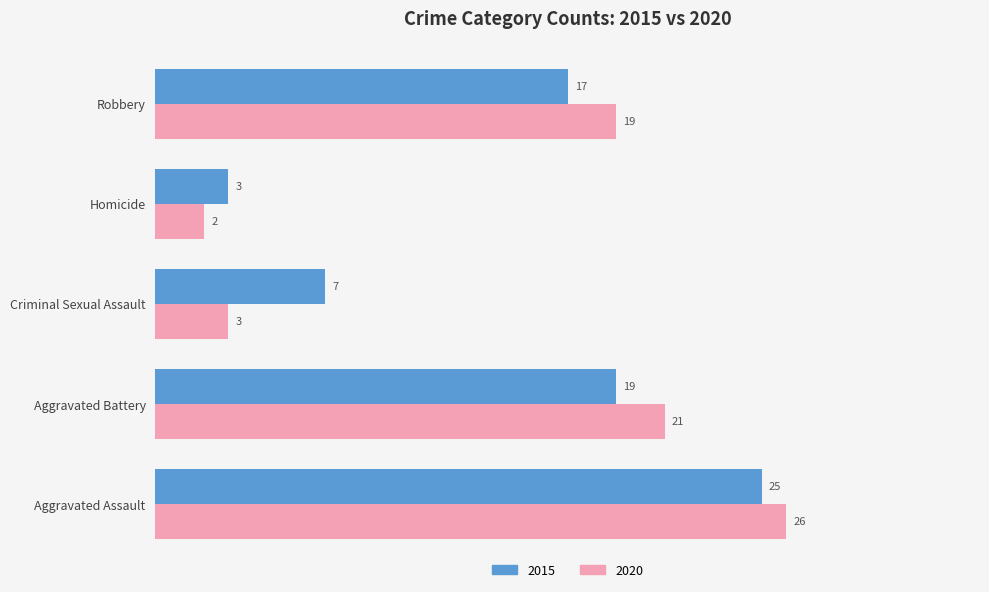

Which series has the largest range (max minus min)?

2020